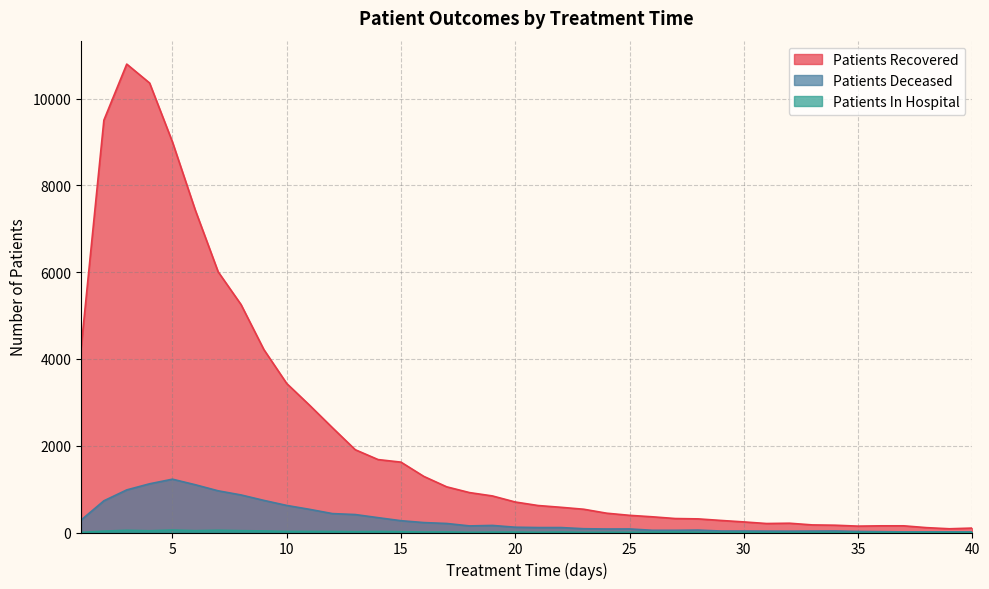

What is the minimum value shown in the chart?

1